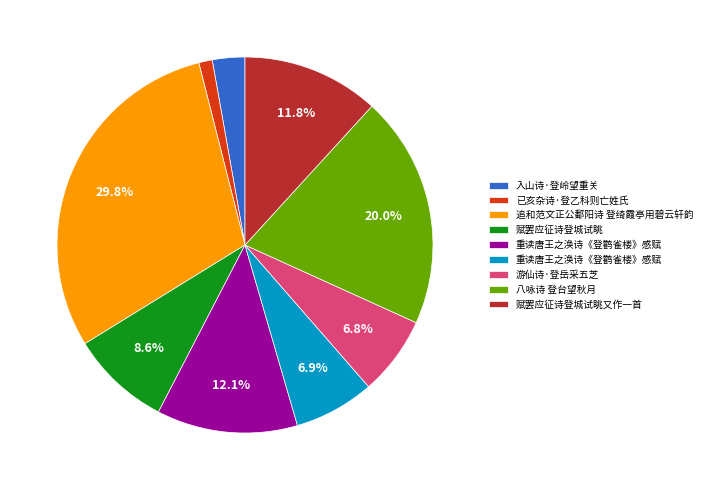

To the nearest percent, what is the average slice percentage?

11%